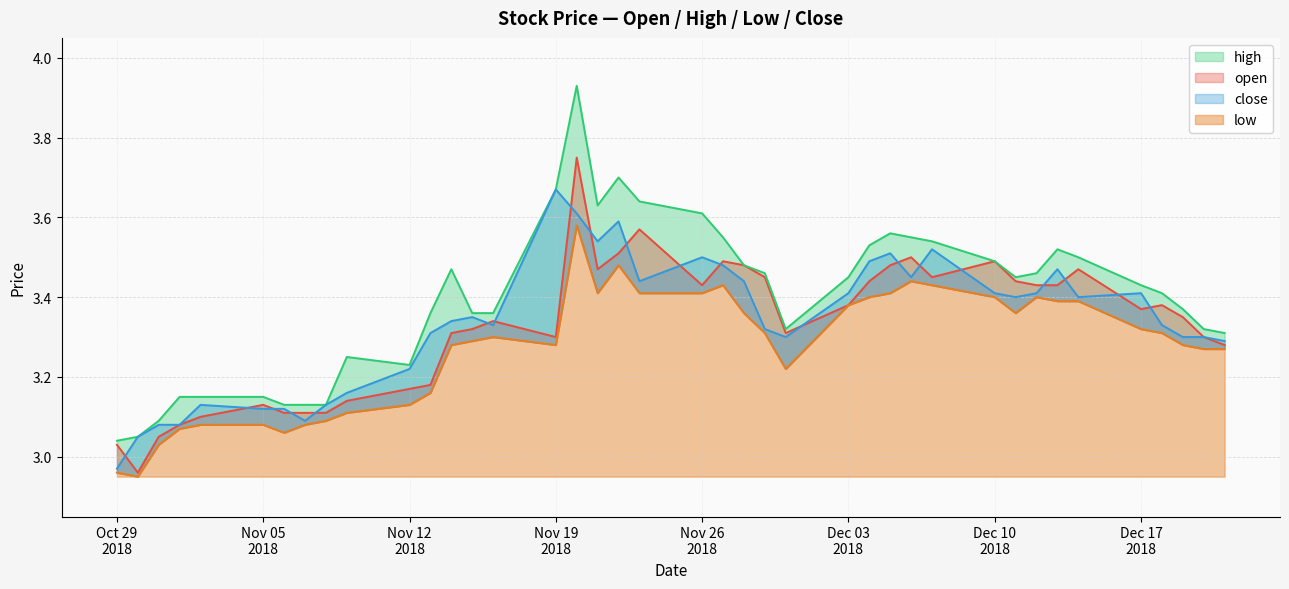

True or false: low and close cross at least once.

False